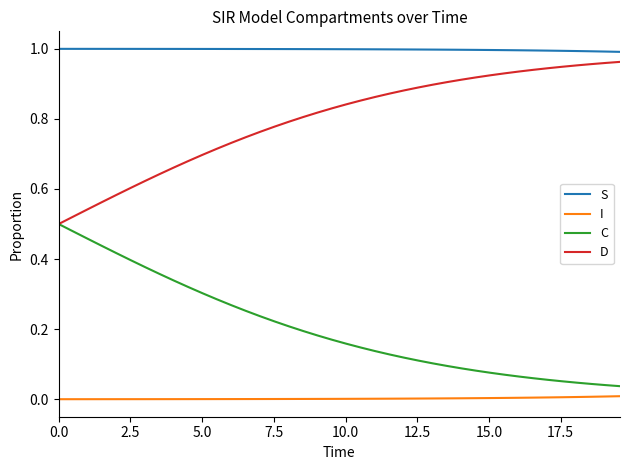

How many distinct data groups are displayed?

4